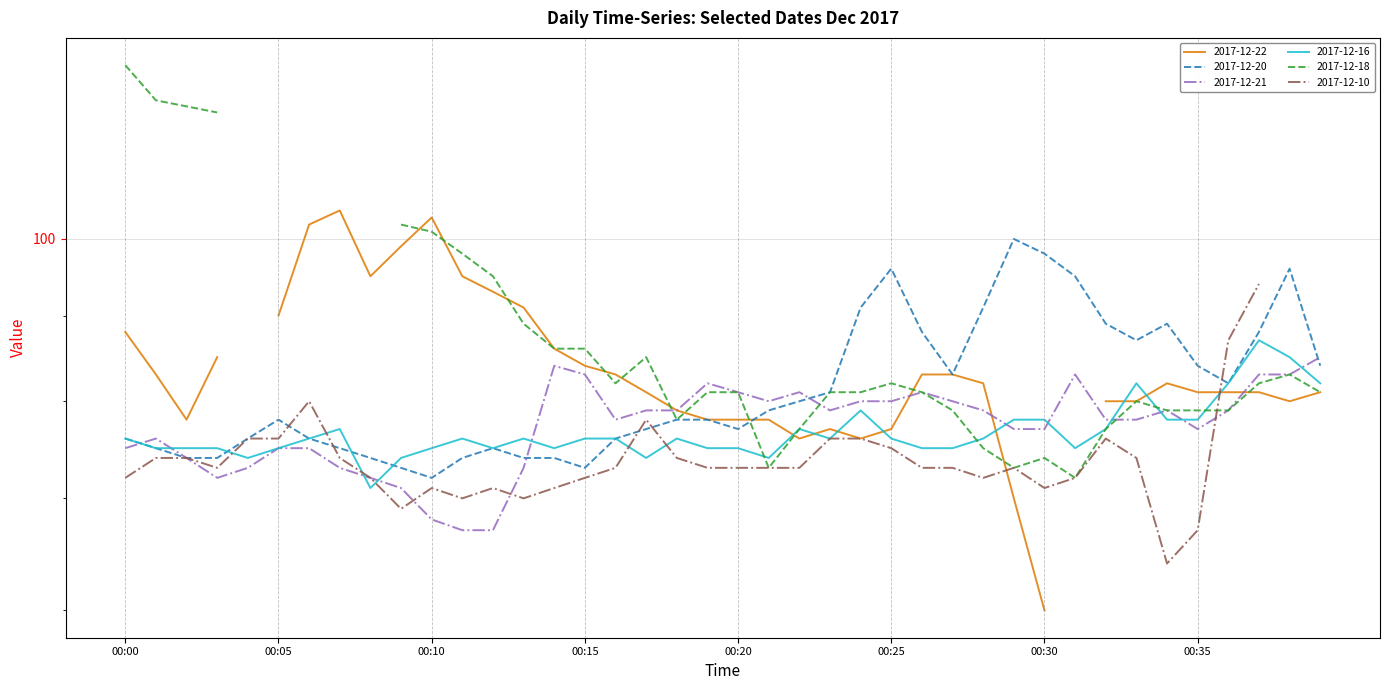

What is the difference between the highest and lowest values at 00:32?

12